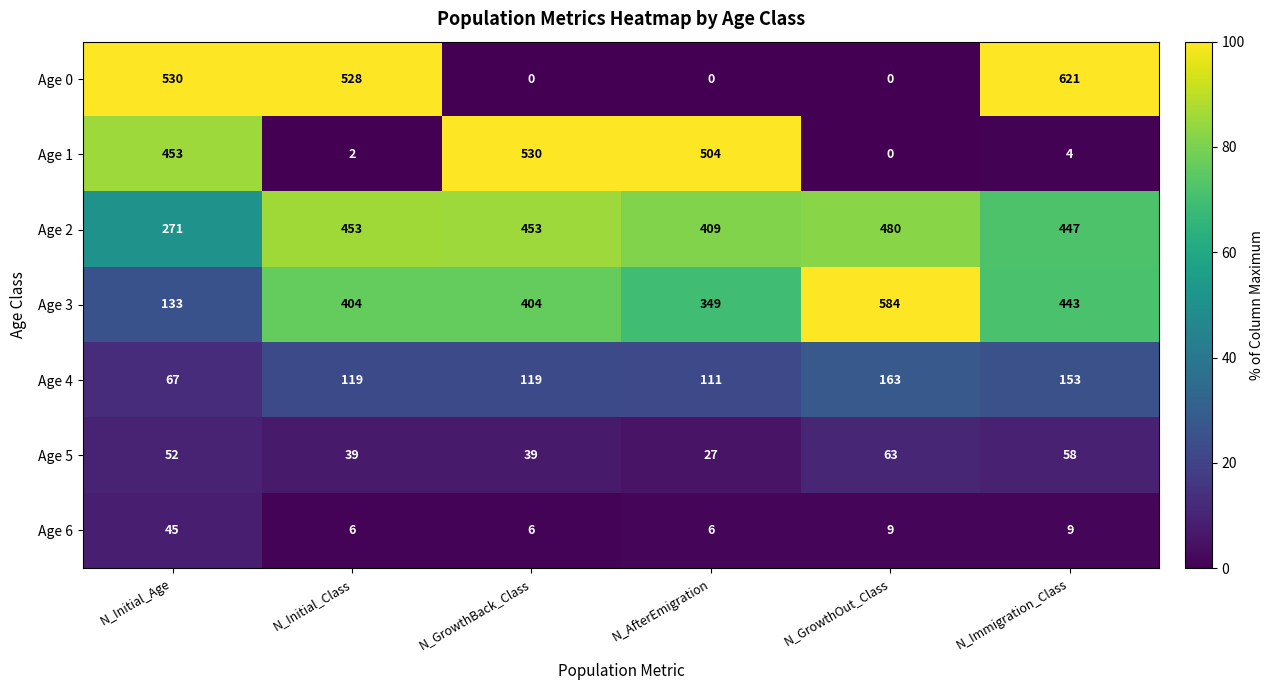

What is the difference between the Age 1 values at N_GrowthOut_Class and N_Immigration_Class?

4